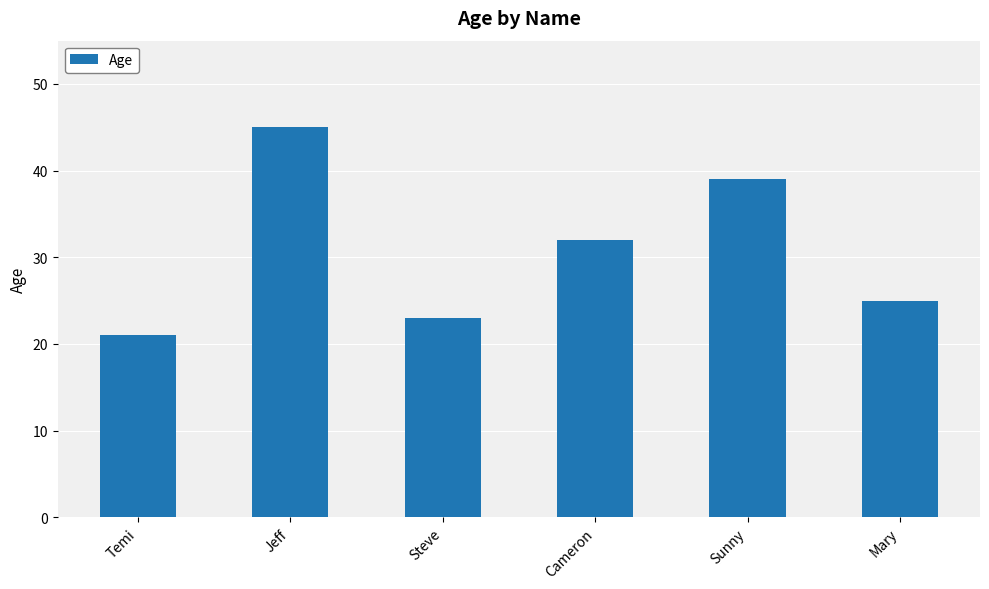

How many bars are there in total?

6